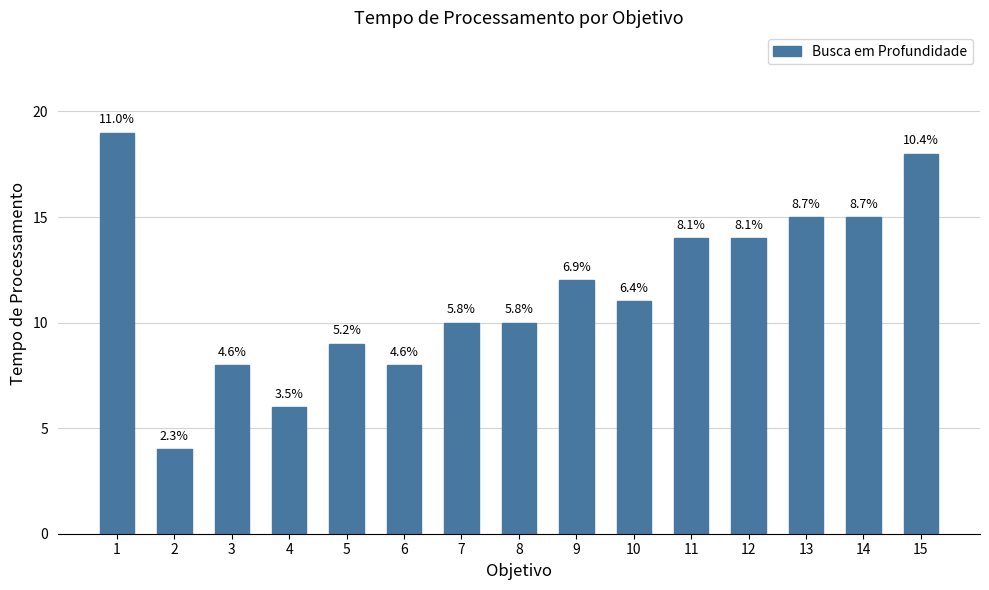

How many bars are there in total?

15